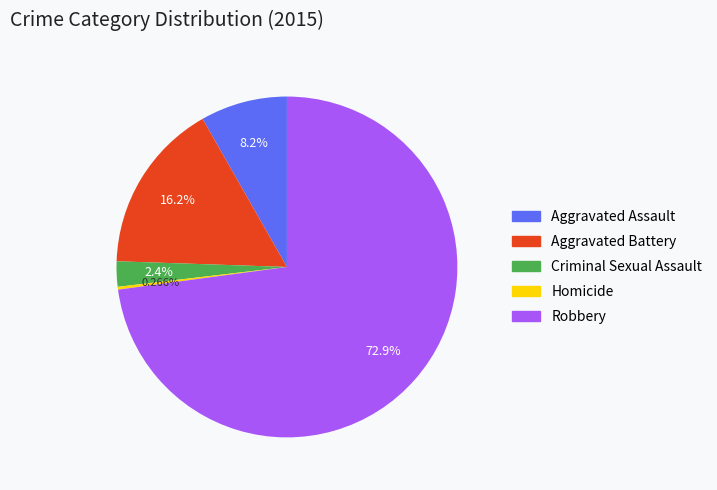

What is the majority slice?

Robbery